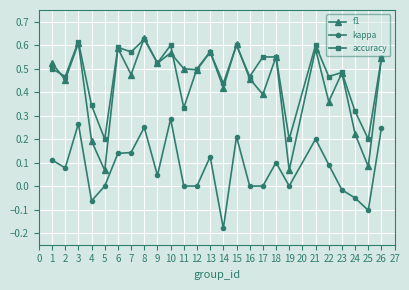

Which category has the lowest value across all series?

14